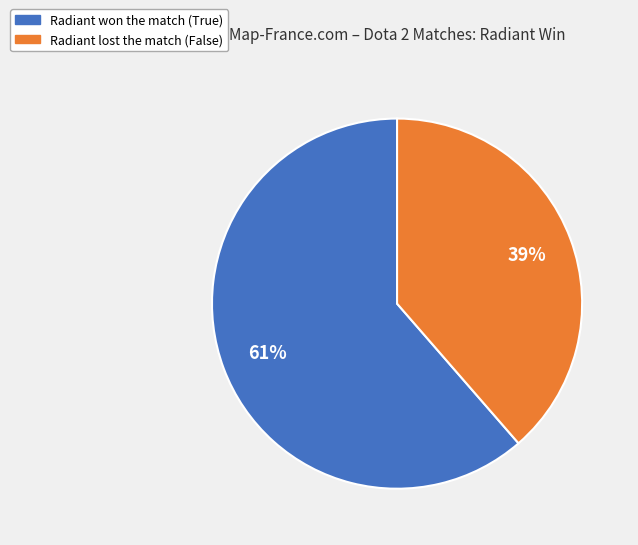

Is there a majority slice in this chart?

Yes